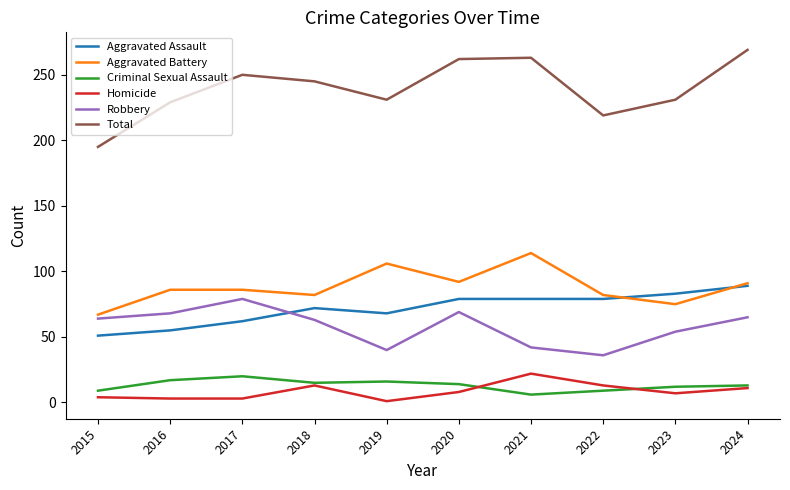

At which category does the chart reach its peak across all series?

2024